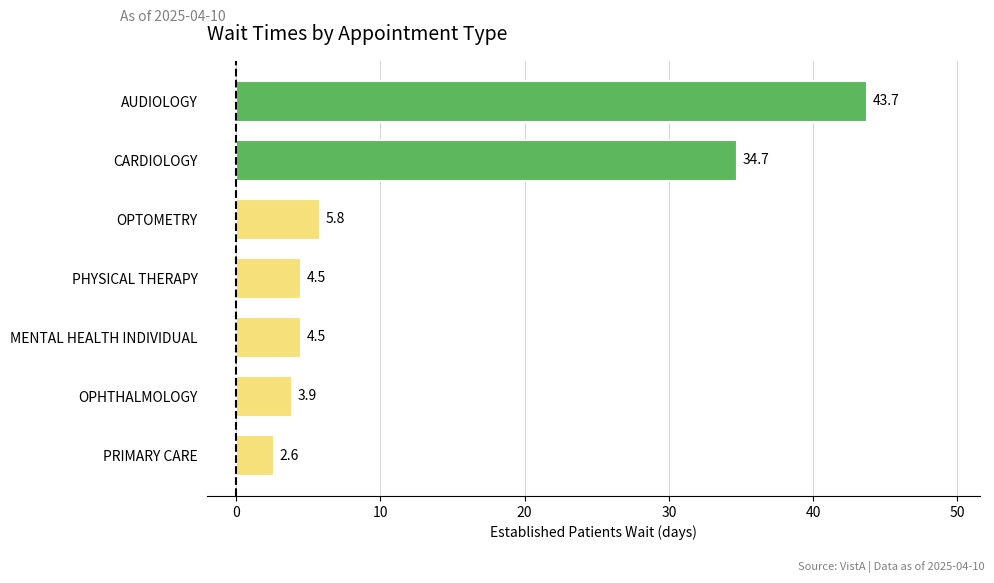

What is the sum of all values?

99.7